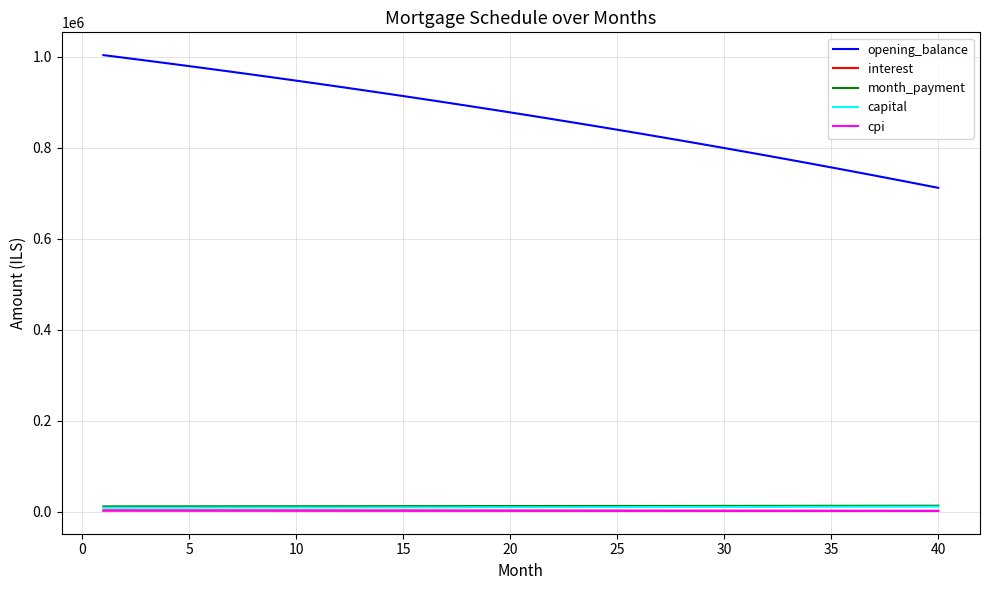

What is the greatest value displayed?

1003166.7